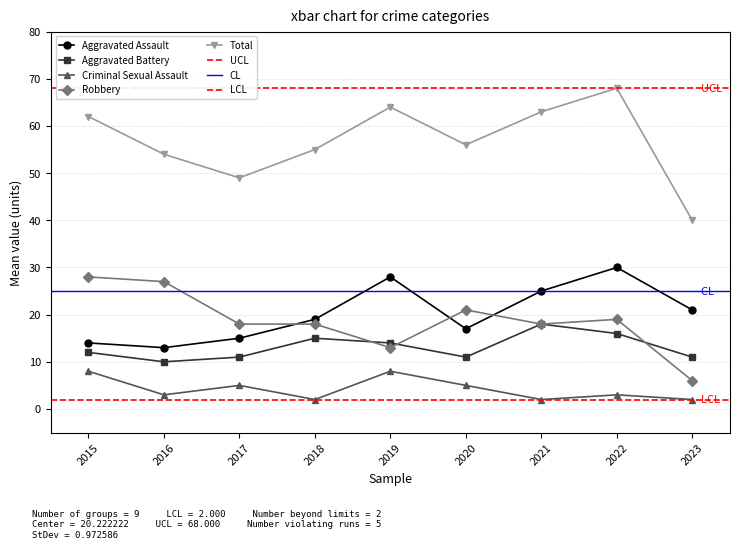

Reading left to right, transcribe all the data shown in this chart.

Aggravated Assault: 14	13	15	19	28	17	25	30	21
Aggravated Battery: 12	10	11	15	14	11	18	16	11
Criminal Sexual Assault: 8	3	5	2	8	5	2	3	2
Robbery: 28	27	18	18	13	21	18	19	6
Total: 62	54	49	55	64	56	63	68	40